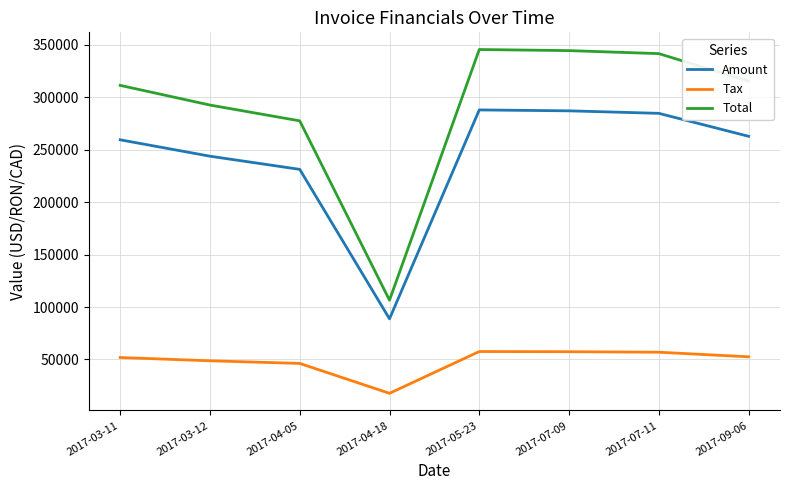

Which series has the largest range (max minus min)?

Total